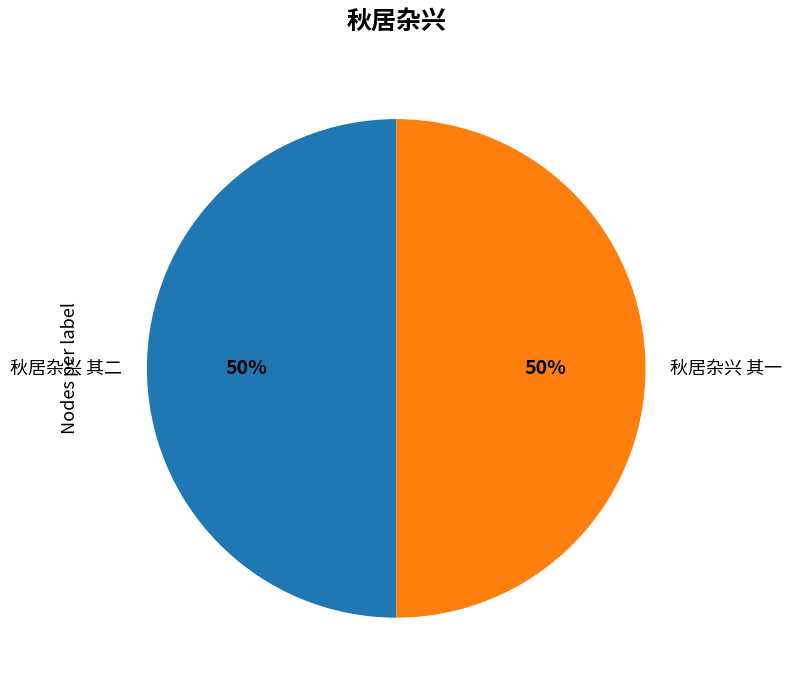

Do 秋居杂兴 其二 and 秋居杂兴 其一 together represent more than half of the pie?

Yes